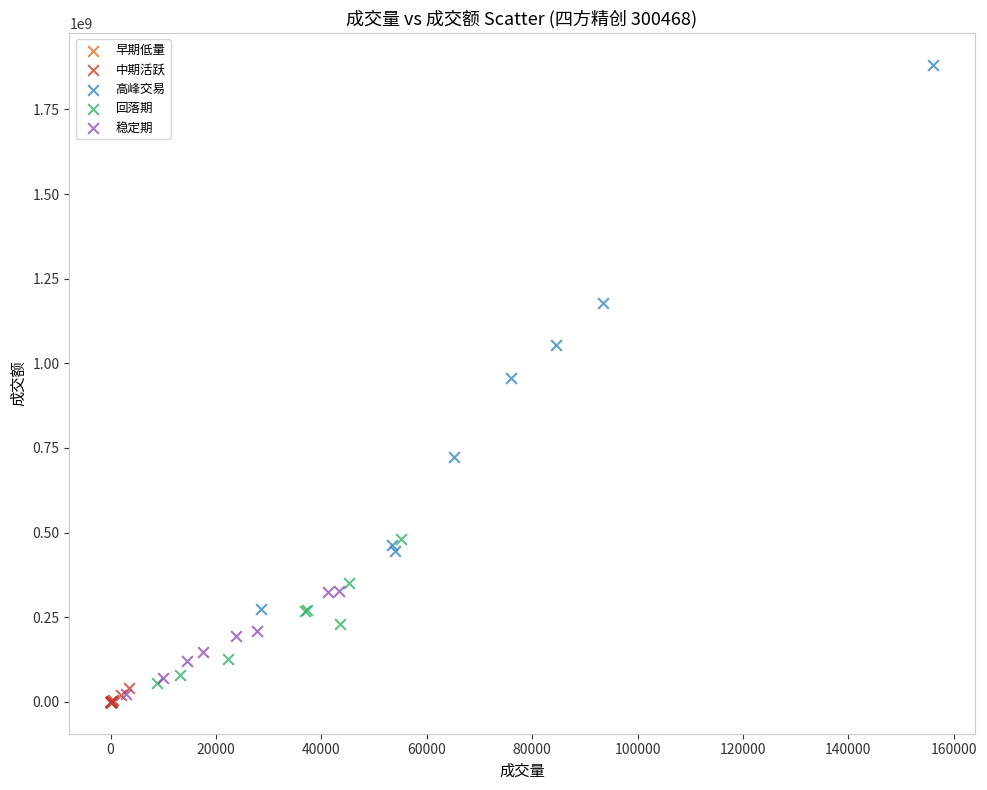

Which series has the widest spread of Y values?

高峰交易